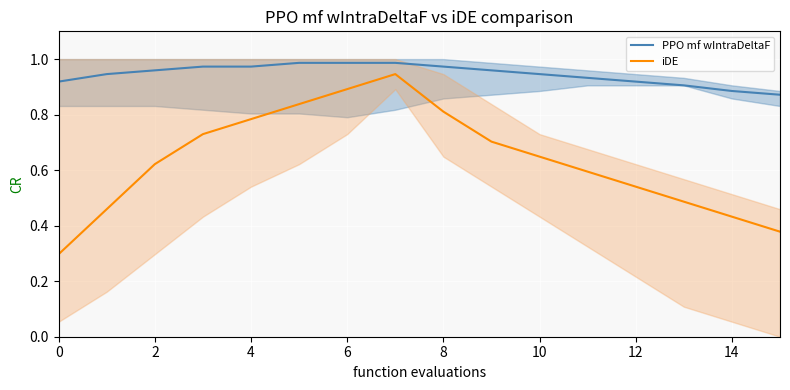

The value of iDE at 13 is 0.5. True or false?

True